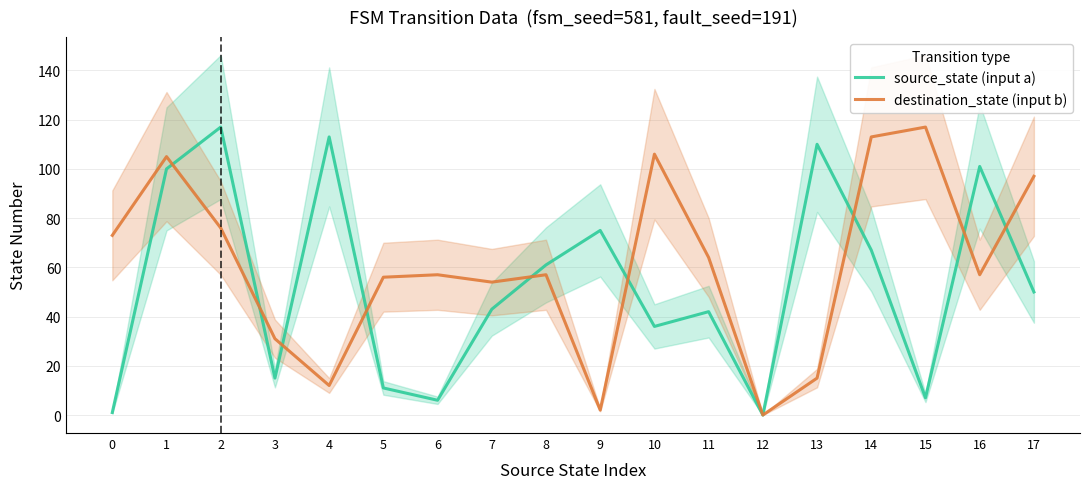

True or false: source_state (input a) and destination_state (input b) cross at least once.

True